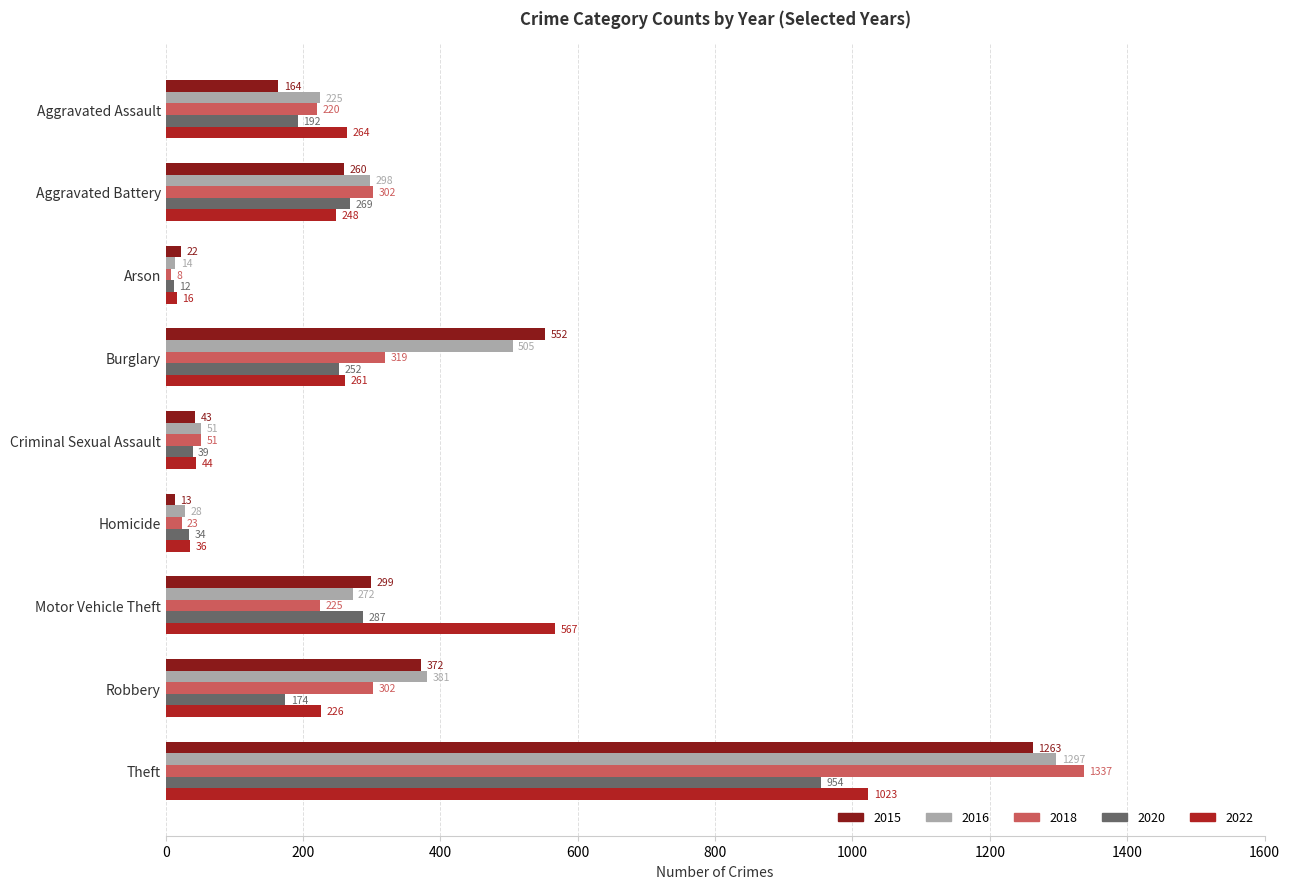

What is the approximate value of 2016 at Aggravated Battery, to the nearest 10?

300